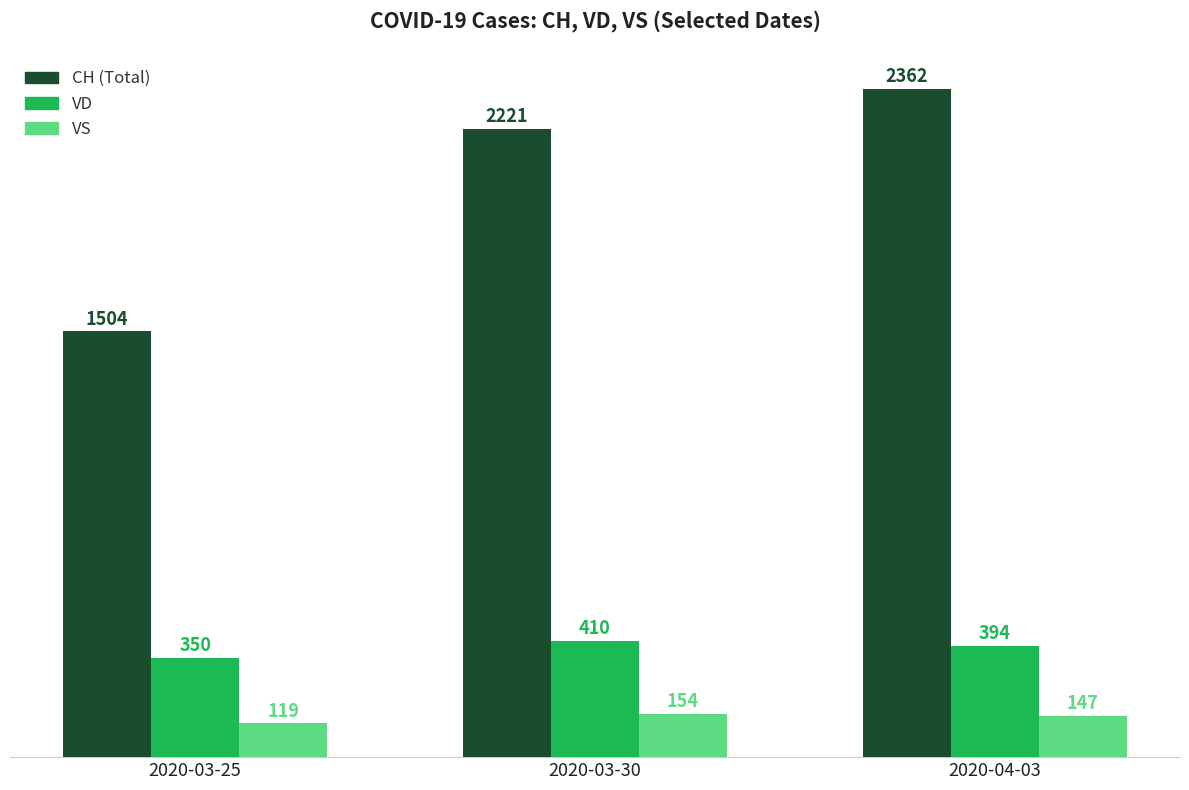

Reading left to right, transcribe all the data shown in this chart.

CH (Total): 2020-03-25=1504	2020-03-30=2221	2020-04-03=2362
VD: 2020-03-25=350	2020-03-30=410	2020-04-03=394
VS: 2020-03-25=119	2020-03-30=154	2020-04-03=147